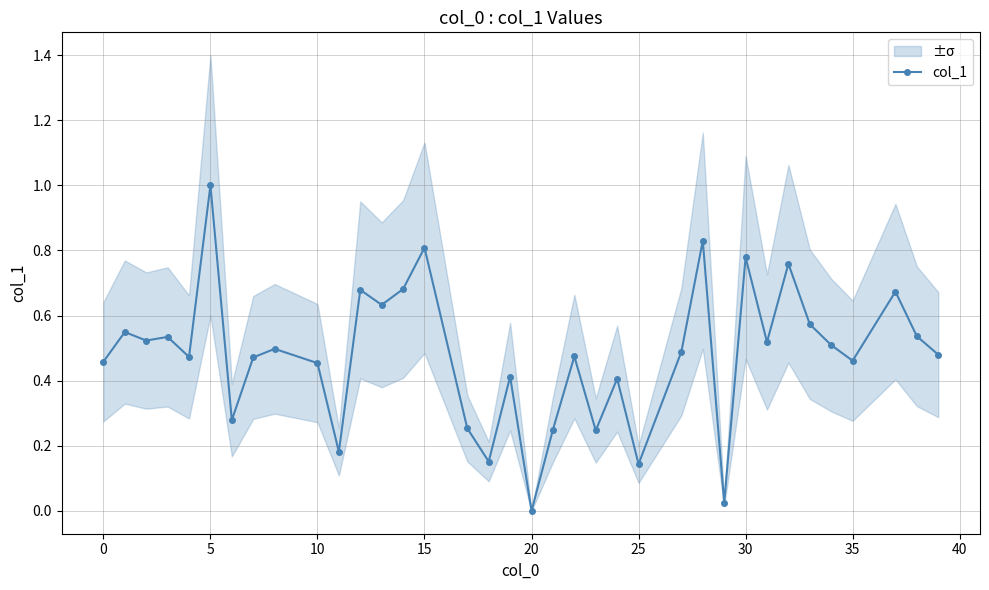

Does the chart have visible grid lines?

Yes